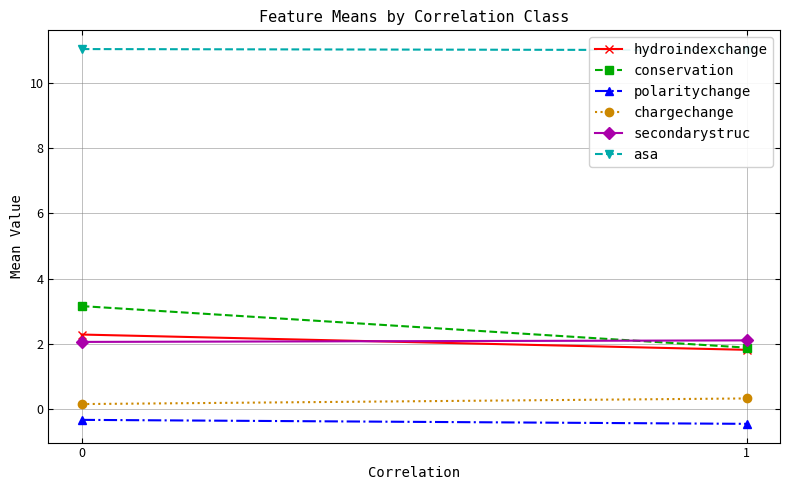

What are all the series names shown in the legend?

hydroindexchange, conservation, polaritychange, chargechange, secondarystruc, asa